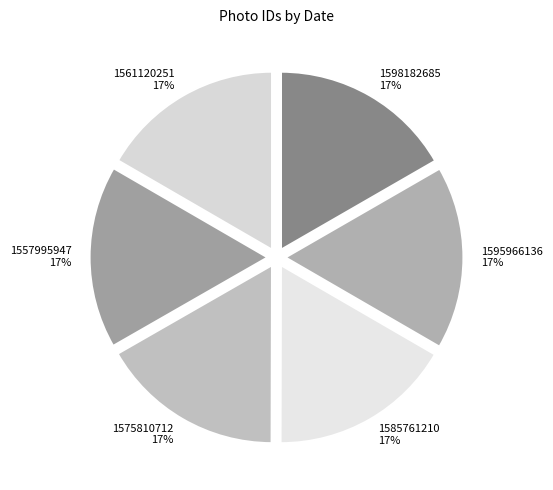

True or false: 1575810712 accounts for 30% of the total.

False